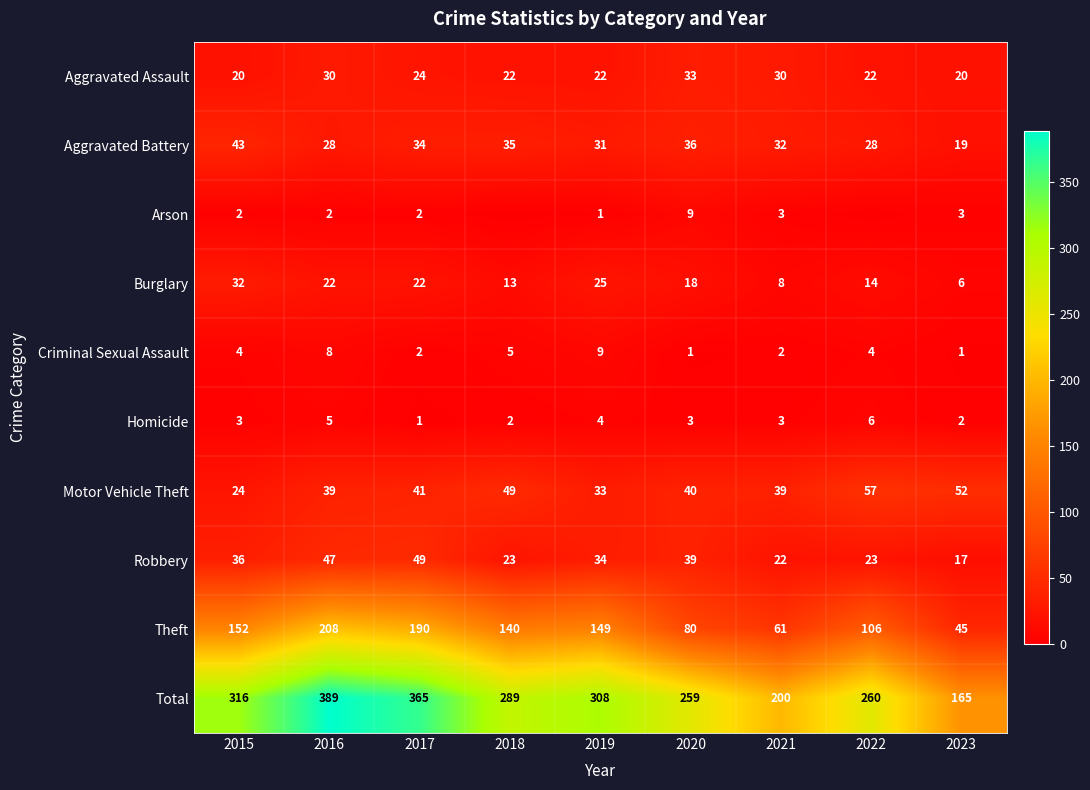

At which label does Robbery reach its peak?

2017